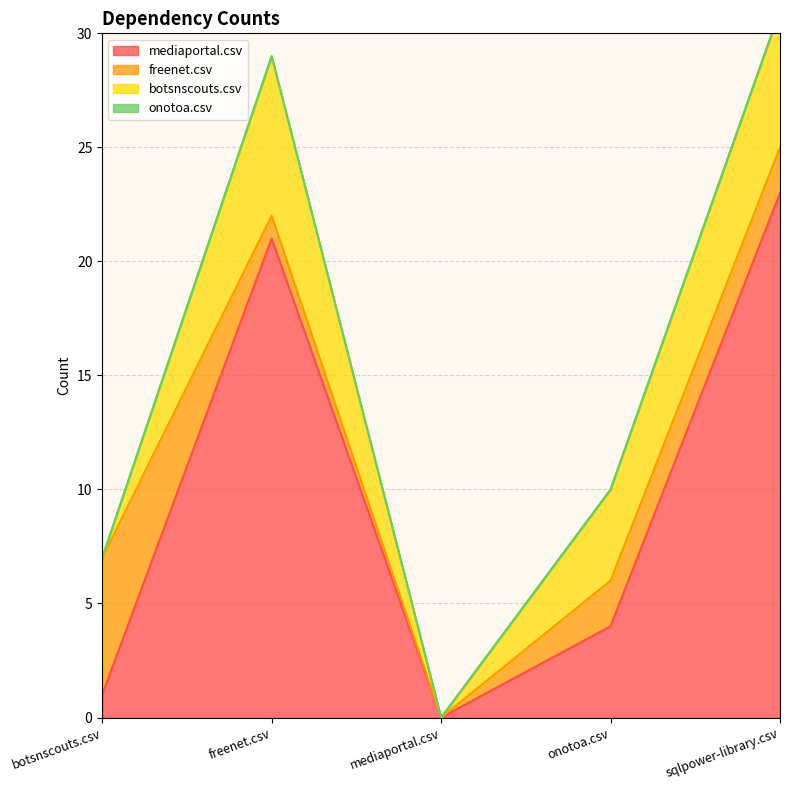

Where does the freenet.csv series first go above 2?

botsnscouts.csv